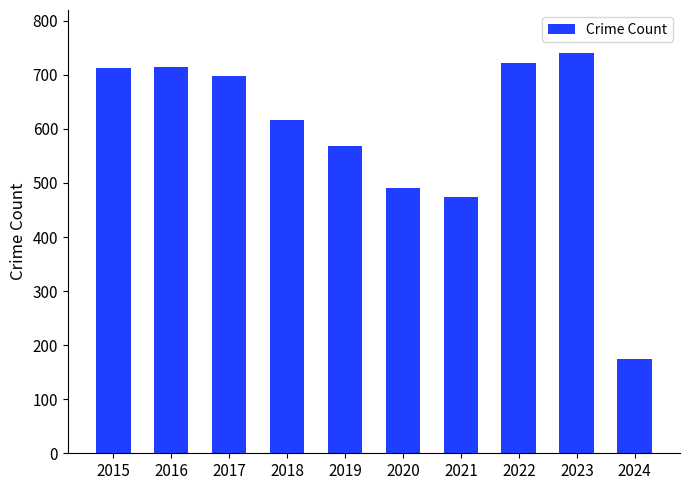

What is the change in value from 2017 to 2018?

-81